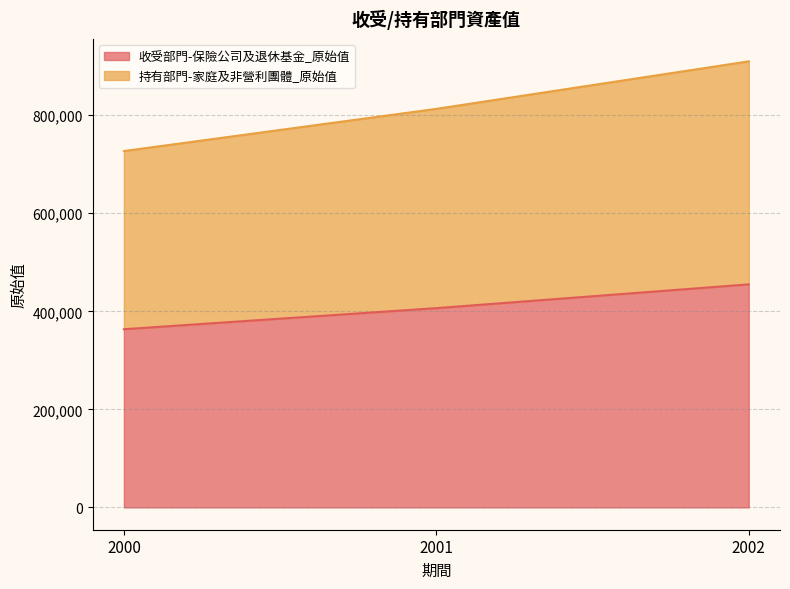

What are all the series names shown in the legend?

收受部門-保險公司及退休基金_原始值, 持有部門-家庭及非營利團體_原始值